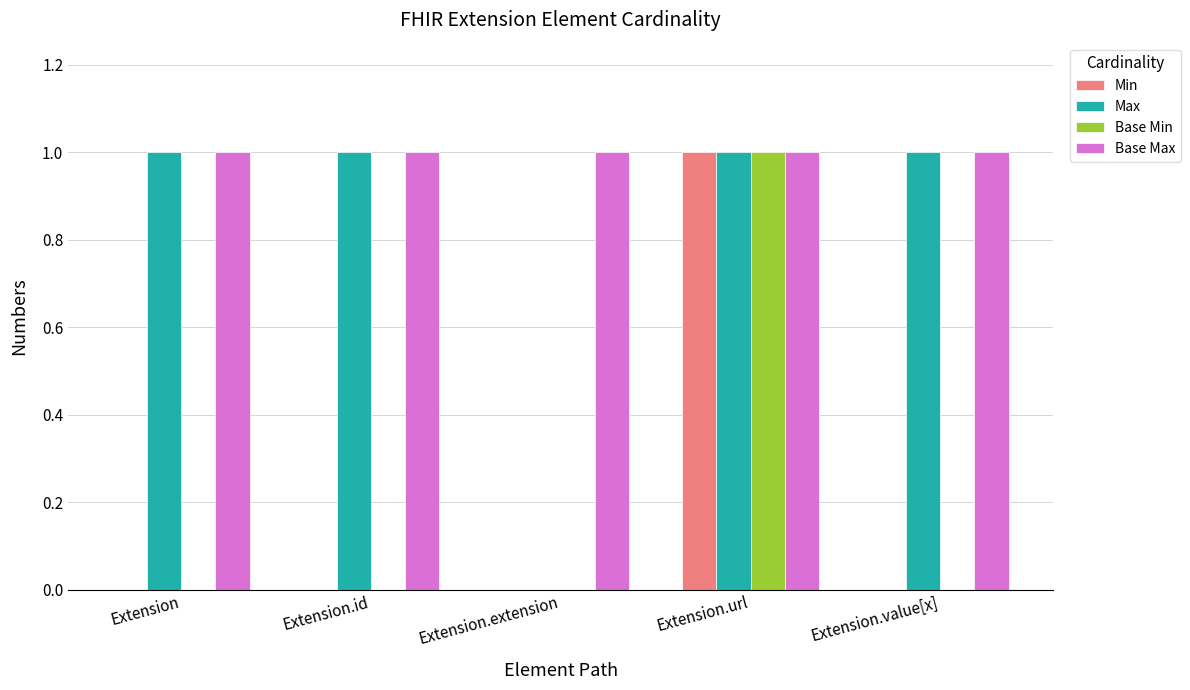

At which category is the sum across all series the highest?

Extension.url